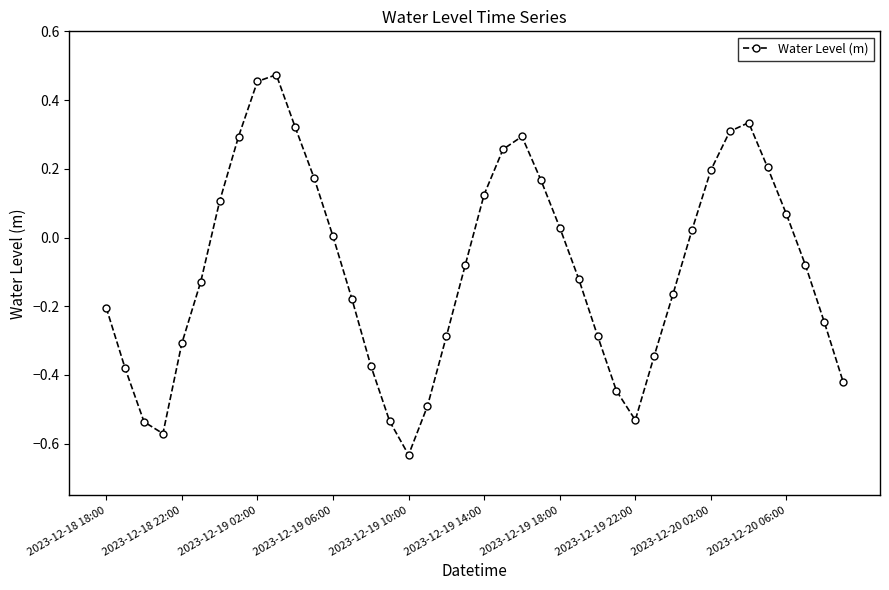

True or false: there are more than 0 points higher than both neighbors.

True